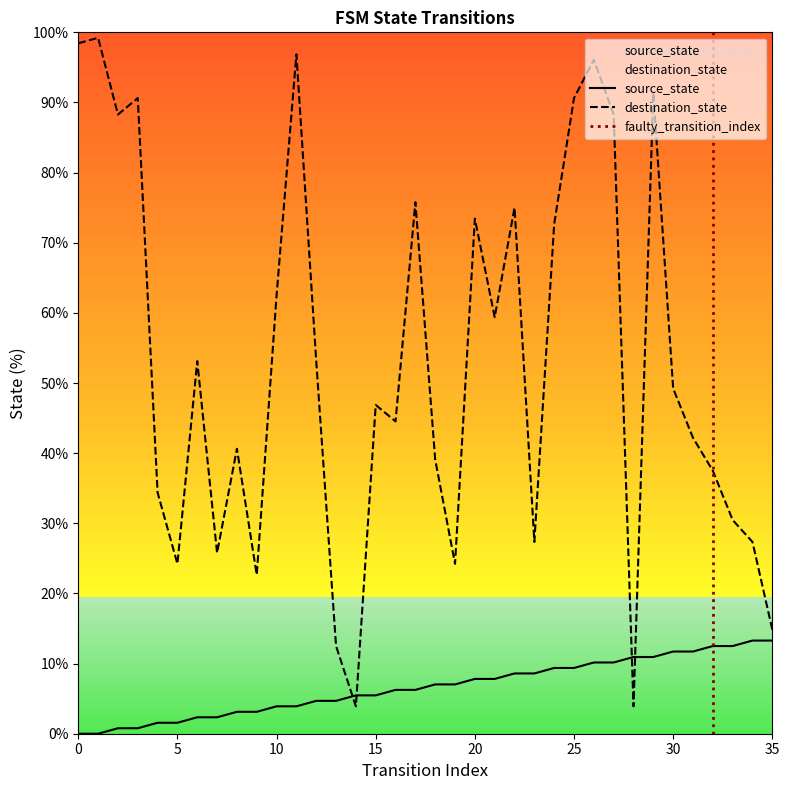

Rank the series by their average value, from lowest to highest.

source_state, destination_state